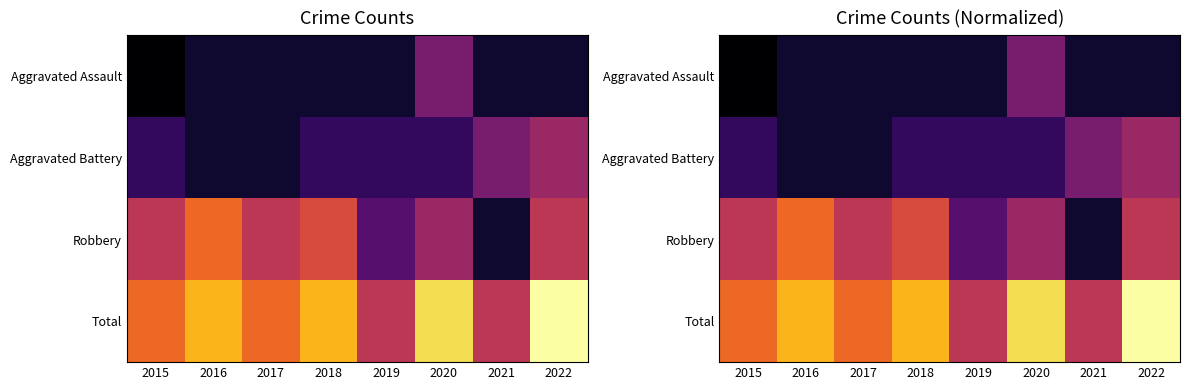

What is the spread (max minus min) of values at 2021?

0.4